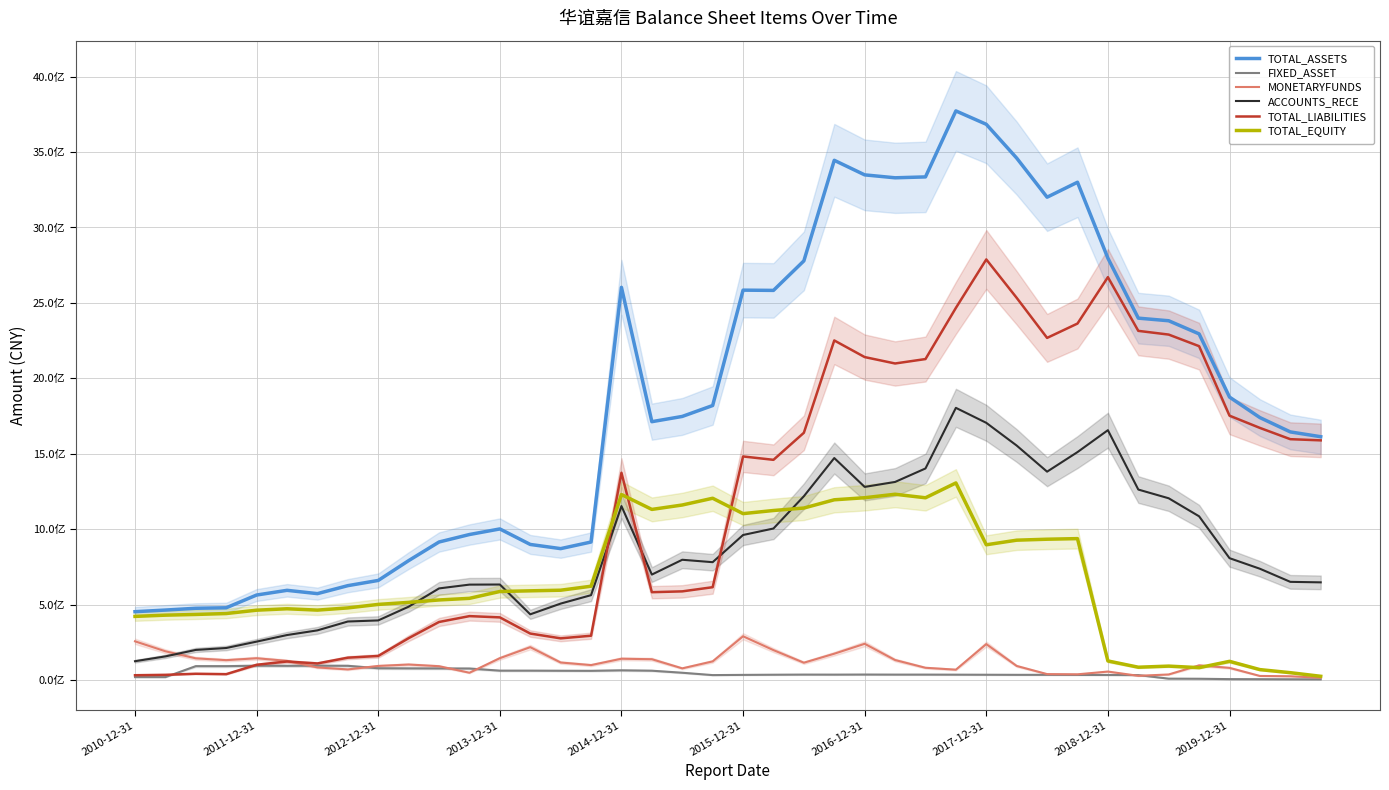

In ACCOUNTS_RECE, how many points are higher than both neighbors (excluding endpoints)?

6